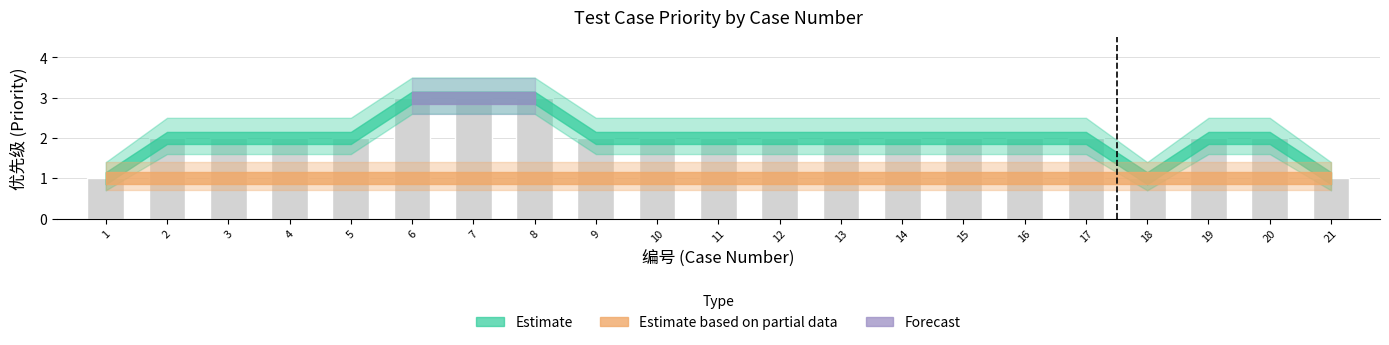

Between 19 and 6, which is larger?

6